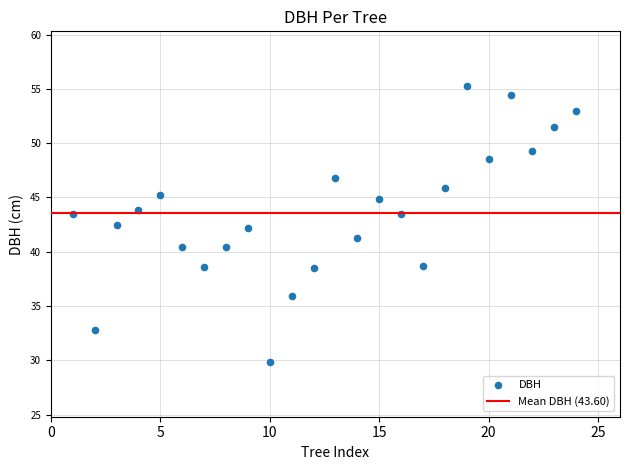

What is the range of X values (max minus min)?

23.0